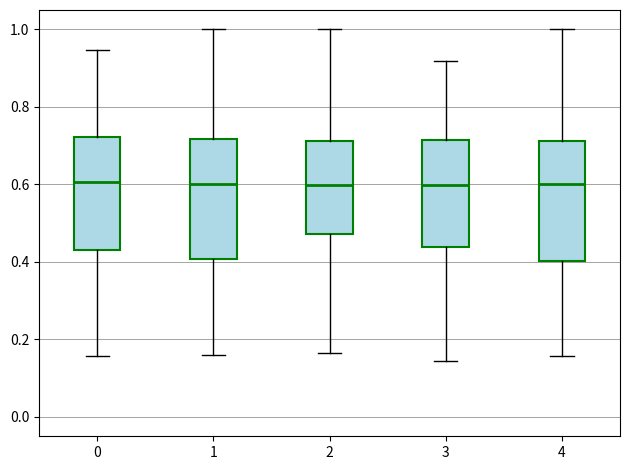

Reading left to right, read every box against the y-axis: the position of its median line, the range the box covers, and the ends of its whiskers. The values are not printed on the chart, so give them approximately, as read against the axis.

0: median 0.60, box 0.42 to 0.72, whiskers 0.16 to 0.94
1: median 0.60, box 0.40 to 0.72, whiskers 0.16 to 1.00
2: median 0.60, box 0.48 to 0.72, whiskers 0.16 to 1.00
3: median 0.60, box 0.44 to 0.72, whiskers 0.14 to 0.92
4: median 0.60, box 0.40 to 0.72, whiskers 0.16 to 1.00